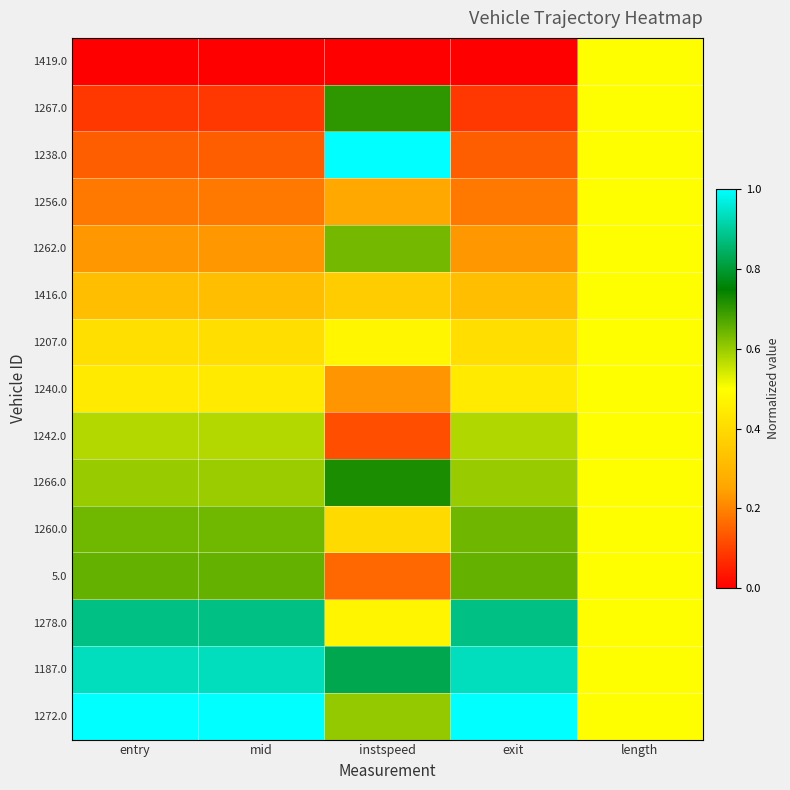

How many distinct data groups are displayed?

15